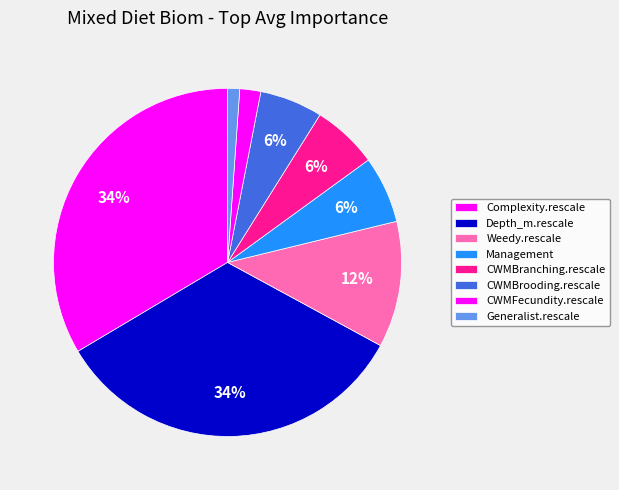

How many slices are in this pie chart?

8